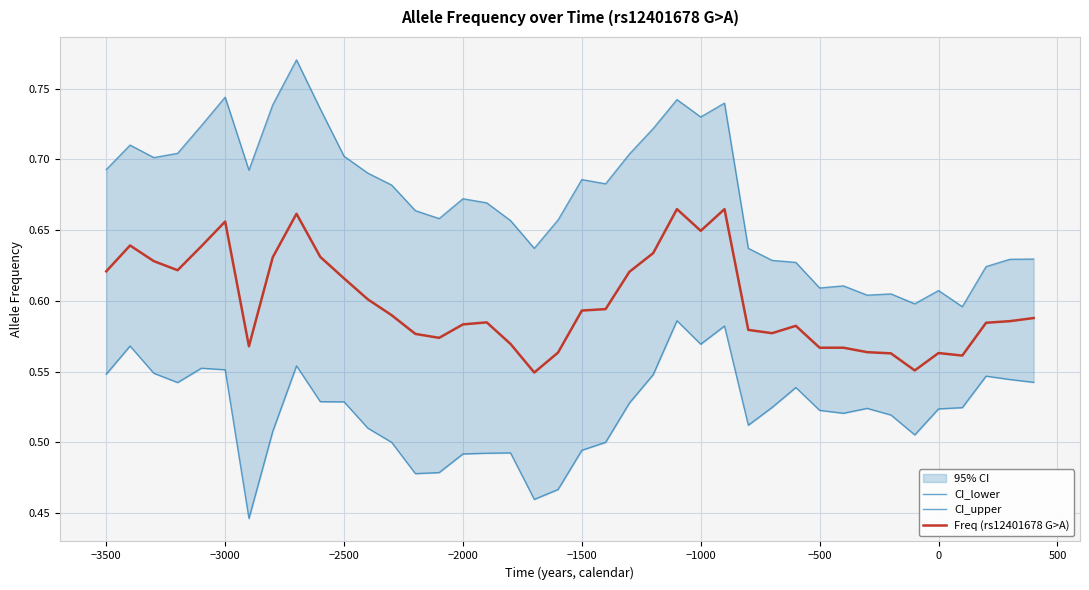

Is the value of CI_lower at 39 greater than the value of Freq (rs12401678 G>A) at 15?

No